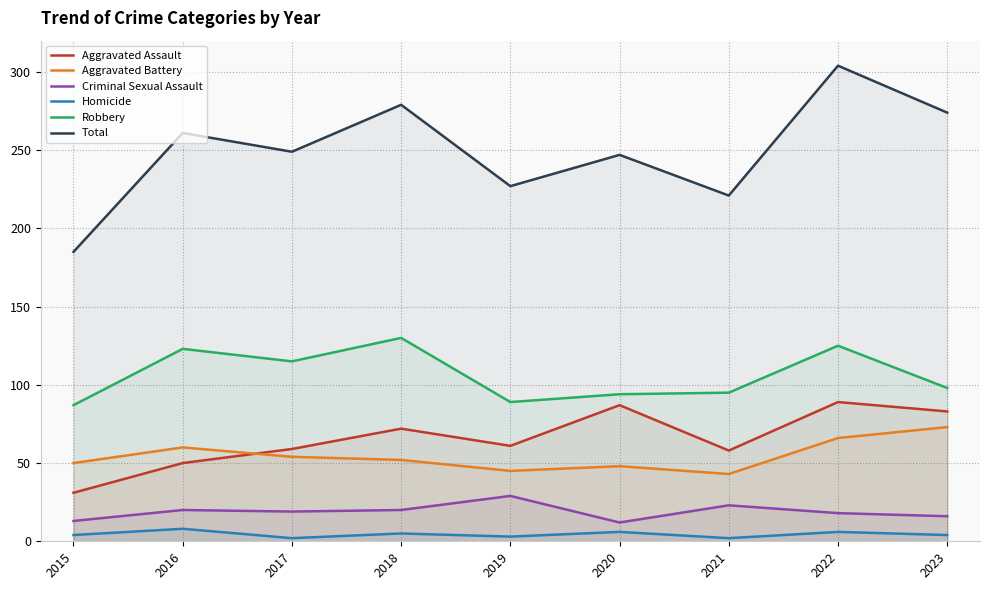

Reading left to right, extract all data points from this chart.

Aggravated Assault: 31	50	59	72	61	87	58	89	83
Aggravated Battery: 50	60	54	52	45	48	43	66	73
Criminal Sexual Assault: 13	20	19	20	29	12	23	18	16
Homicide: 4	8	2	5	3	6	2	6	4
Robbery: 87	123	115	130	89	94	95	125	98
Total: 185	261	249	279	227	247	221	304	274